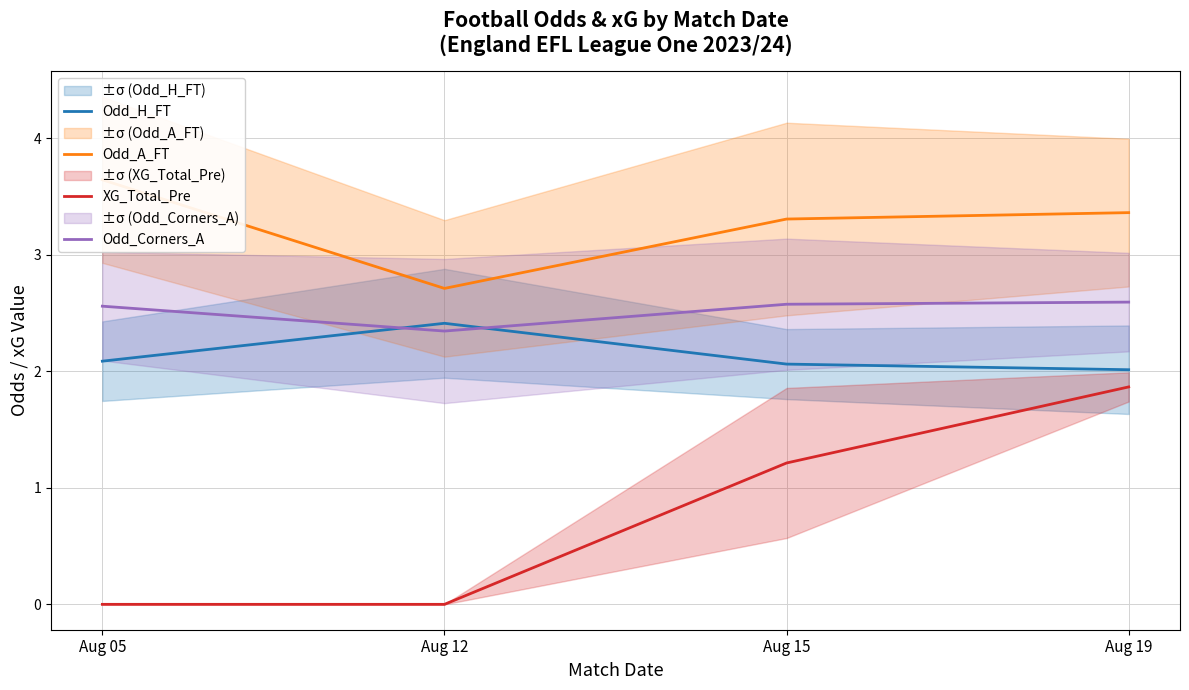

What is the value of the Odd_Corners_A point at the 2nd from the left?

2.3